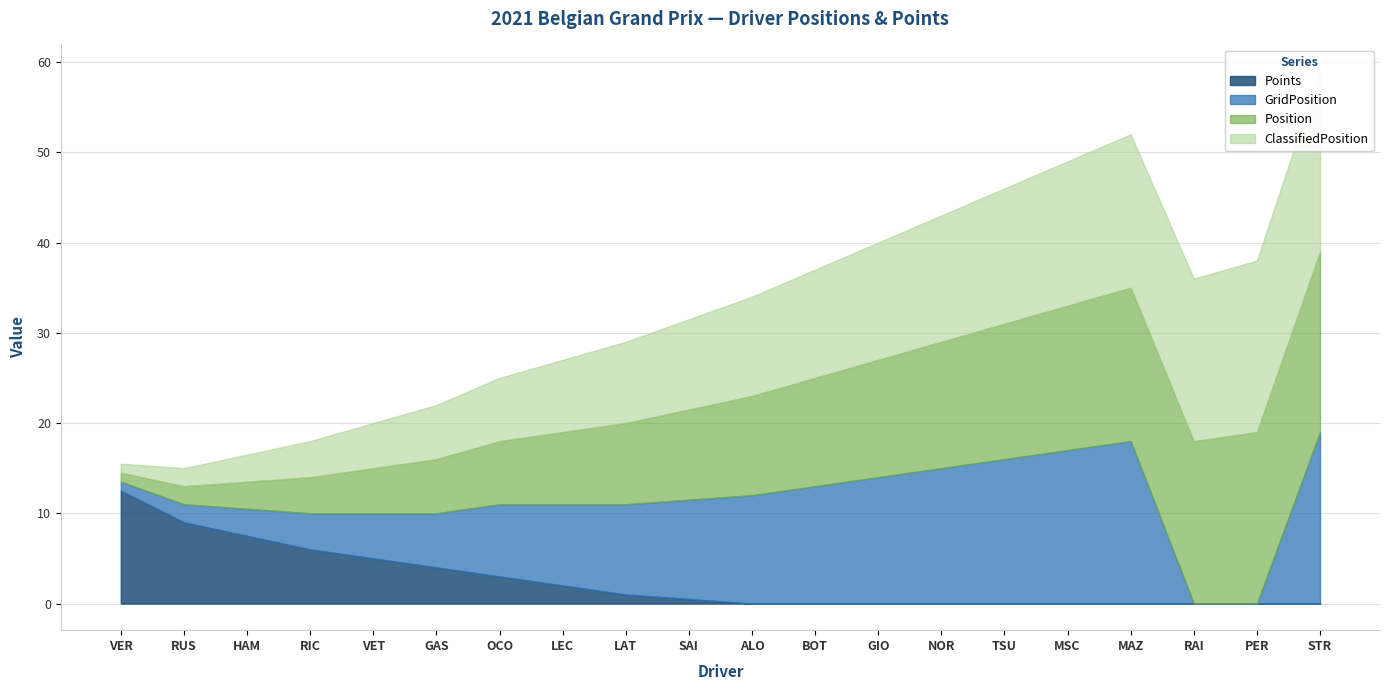

The GridPosition series shows 17.0 at MSC. True or false?

True